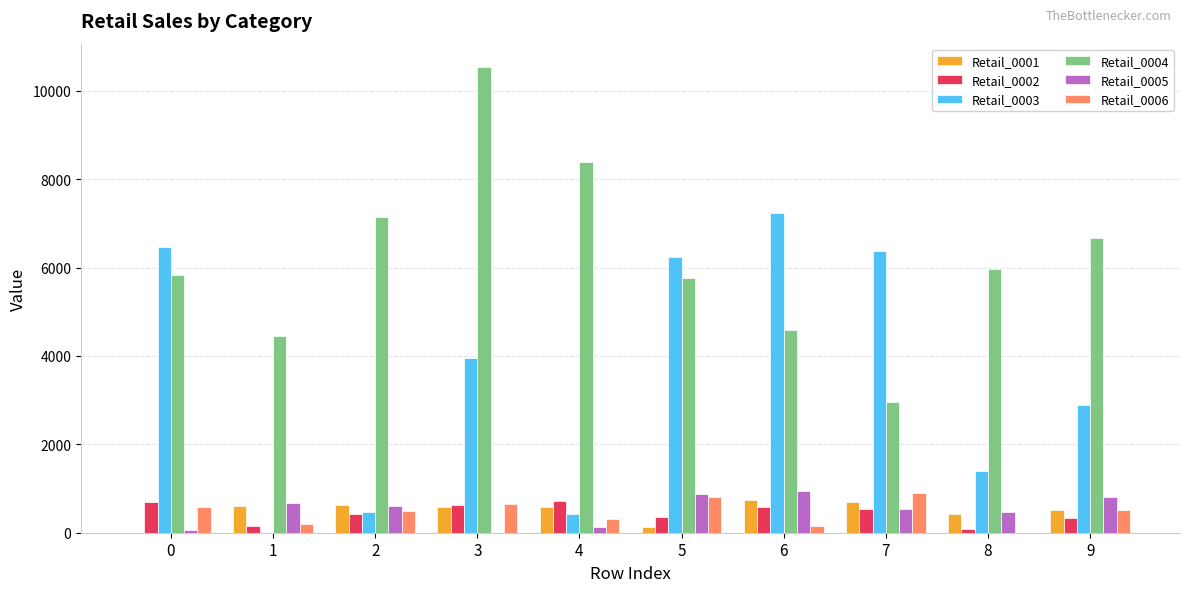

What is the maximum value shown in the chart?

10541